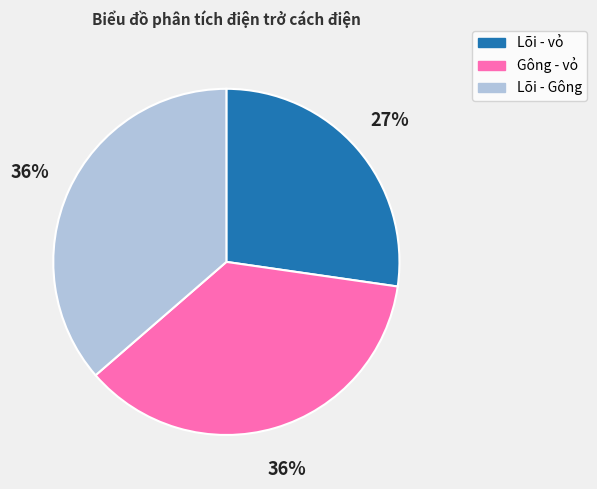

Is Lõi - vỏ the majority of the pie?

No